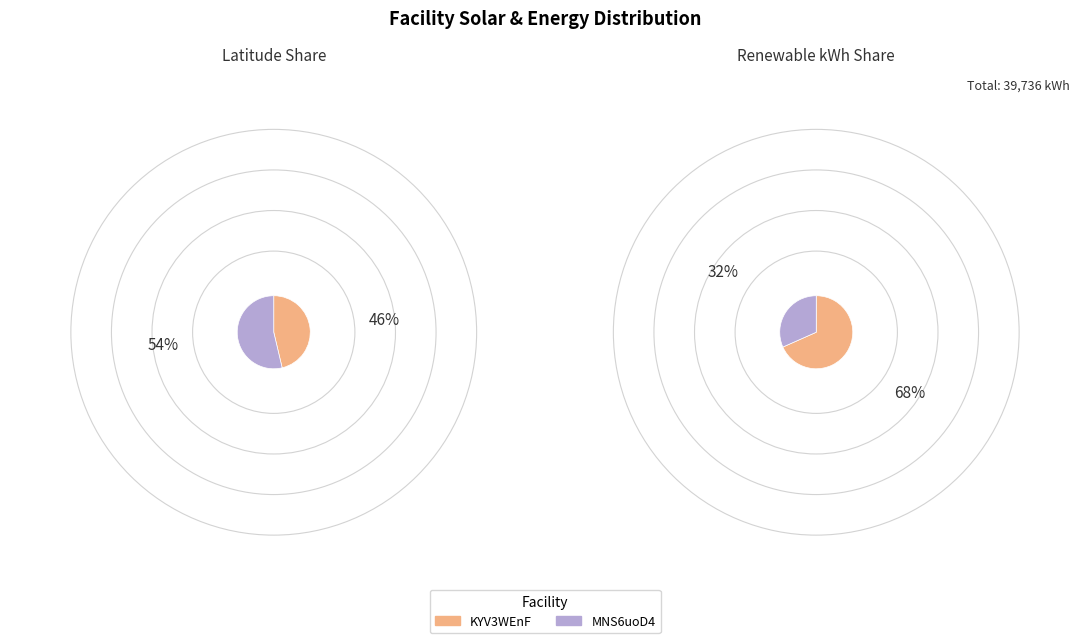

What is the spread (max minus min) of values at KYV3WEnF (NAVAL ORDINANCE STA, KY)?

27141.9